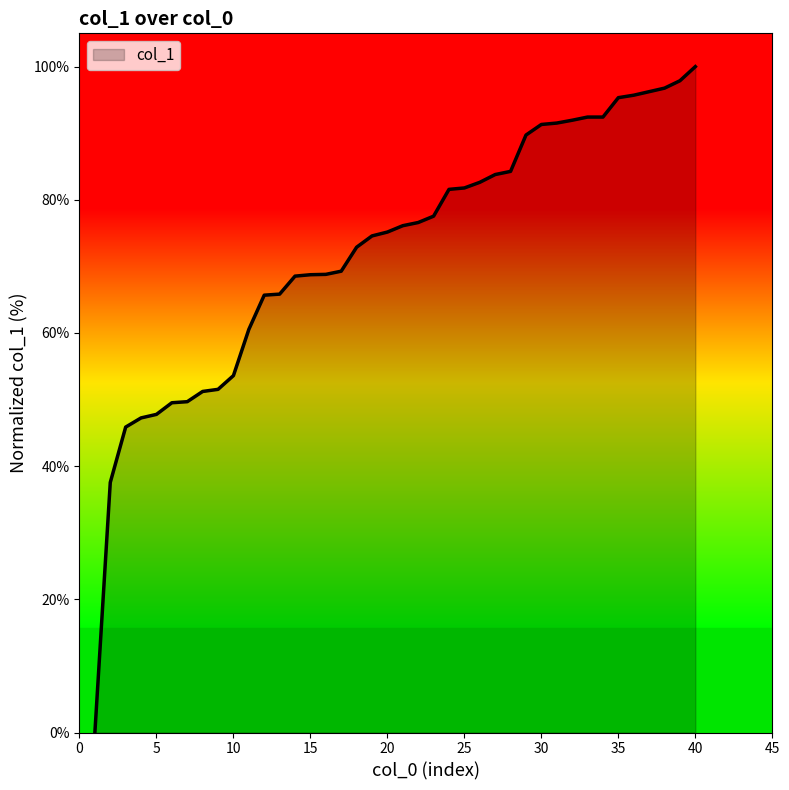

How many lines are shown in the chart?

1